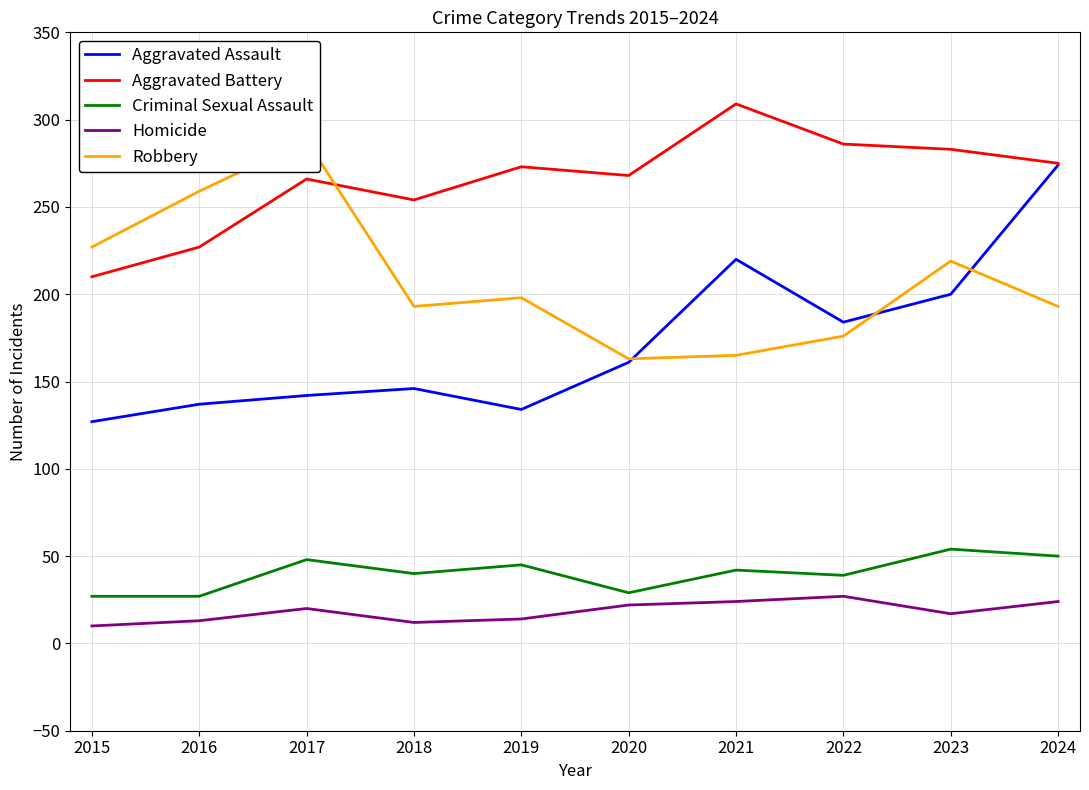

List the series in order of their peak value, highest first.

Aggravated Battery, Robbery, Aggravated Assault, Criminal Sexual Assault, Homicide